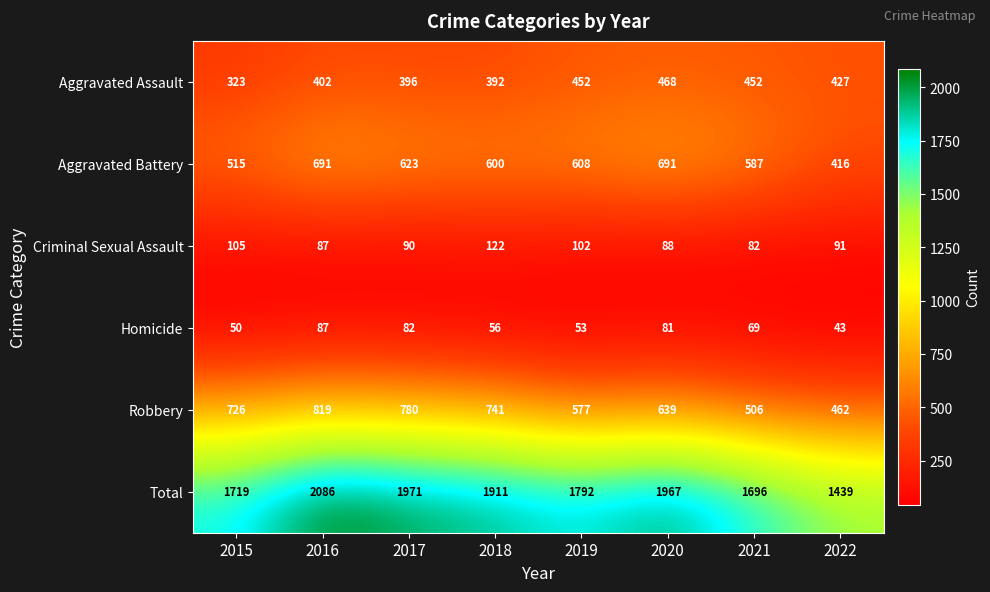

Where is Criminal Sexual Assault nearest to the value 102?

2019